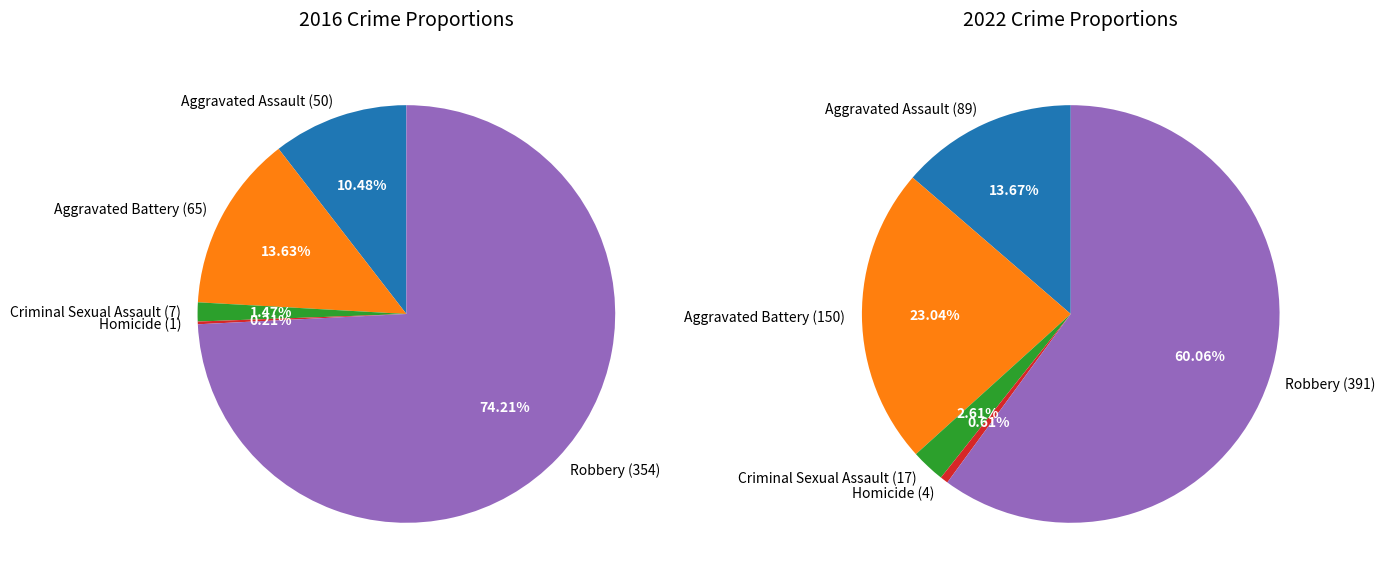

To the nearest percent, what portion does Criminal Sexual Assault represent?

1%